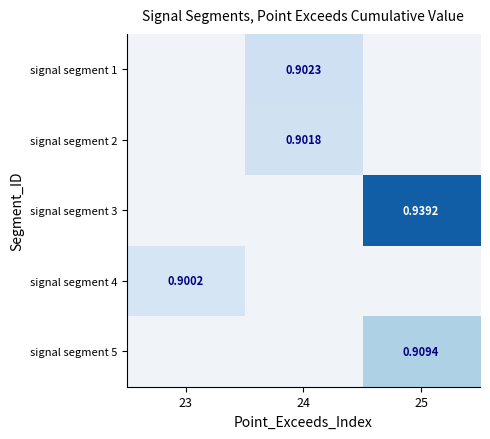

Is the value of signal segment 5 at 25 greater than the value of signal segment 3 at 25?

No